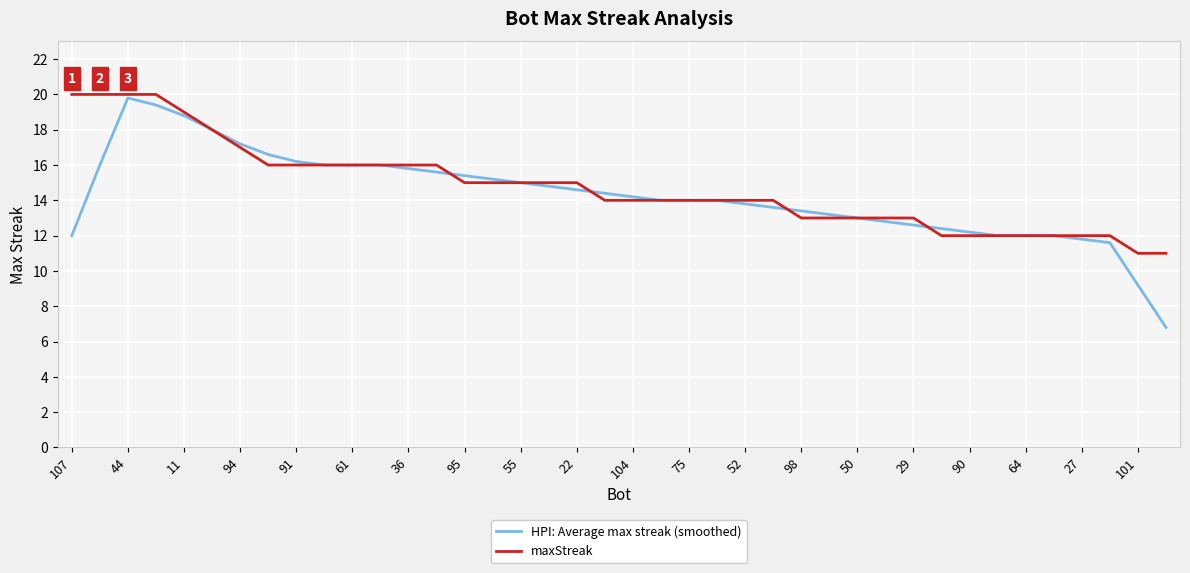

Which series has the largest range (max minus min)?

HPI: Average max streak (smoothed)